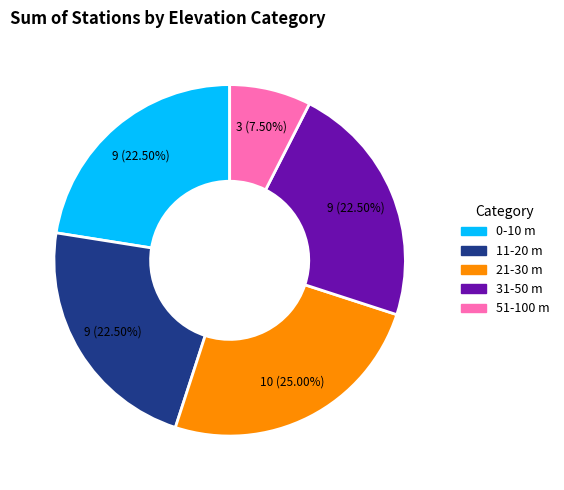

Does any single category account for the majority?

No